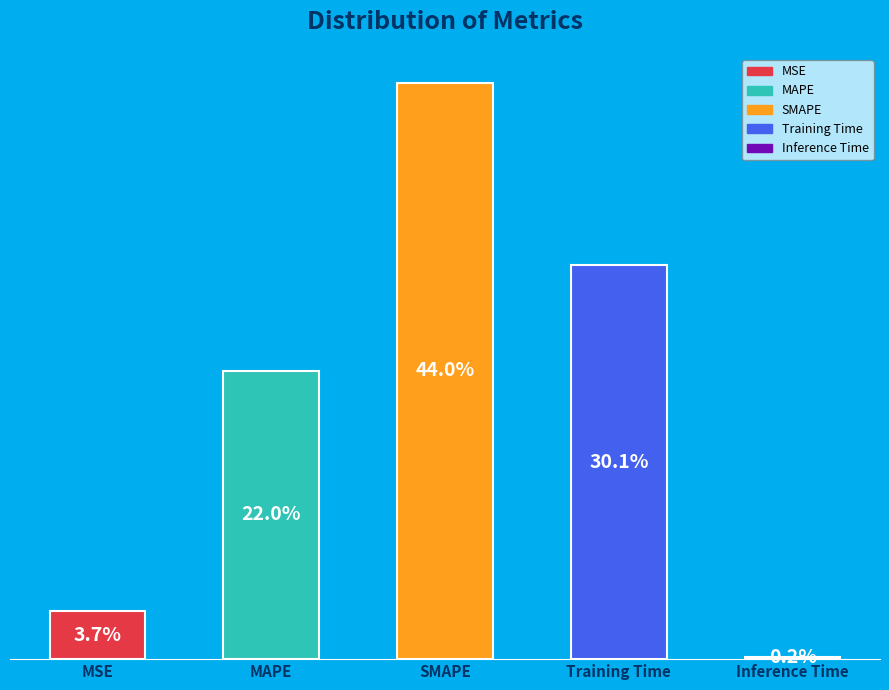

How much of the chart is everything except MAPE?

78.0%